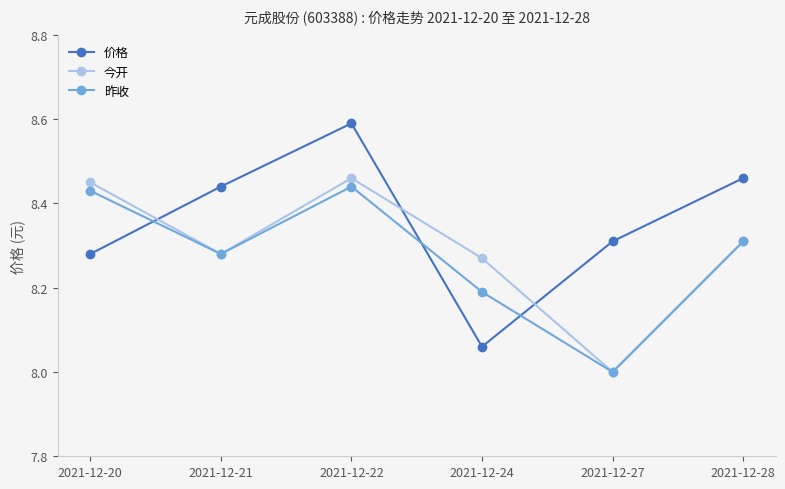

What are all the series names shown in the legend?

价格, 今开, 昨收